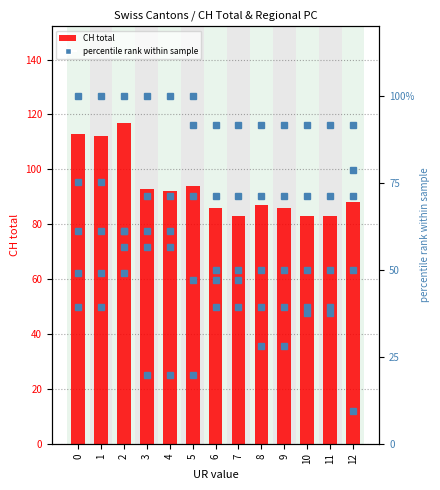

How many values in the BE_pc series exceed 47?

8